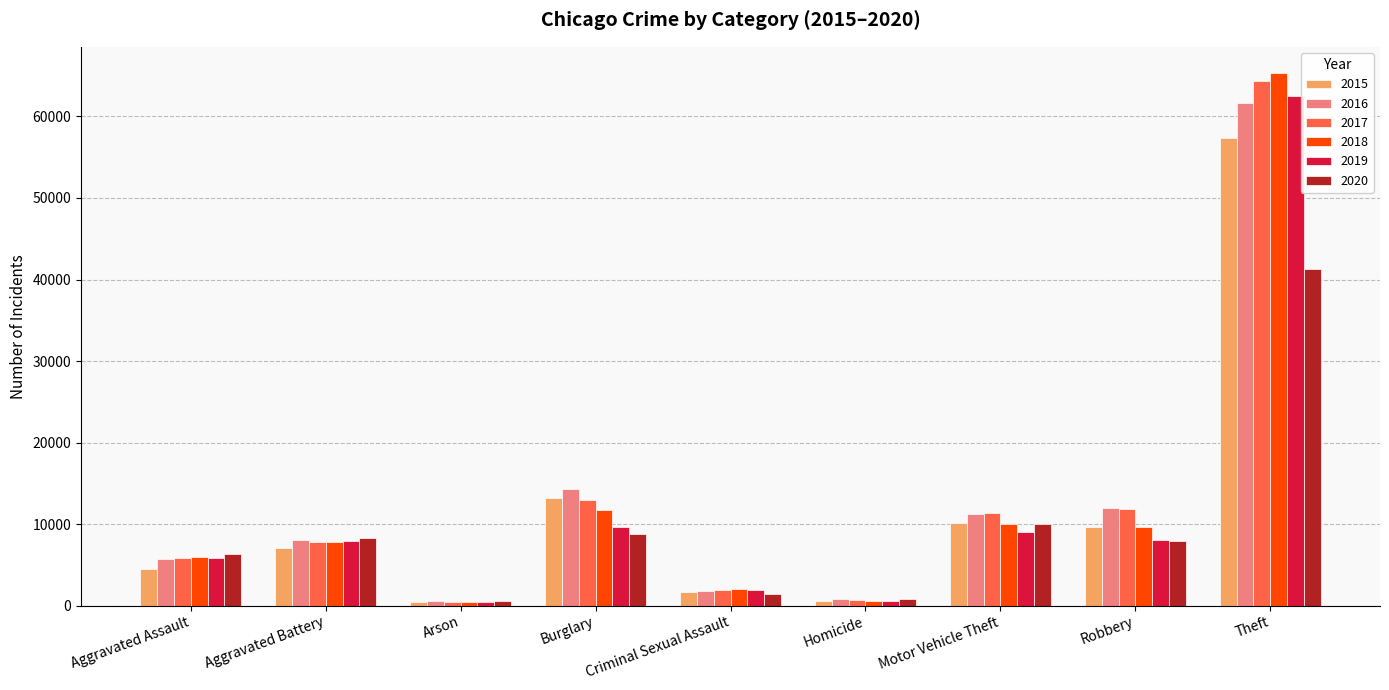

Are the bars horizontal?

No